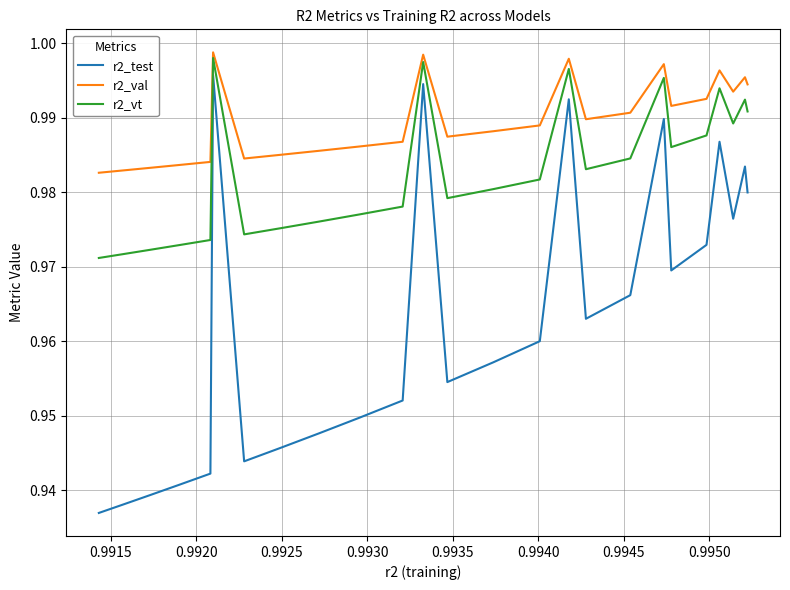

What is the sum of all r2_test values?

24.1